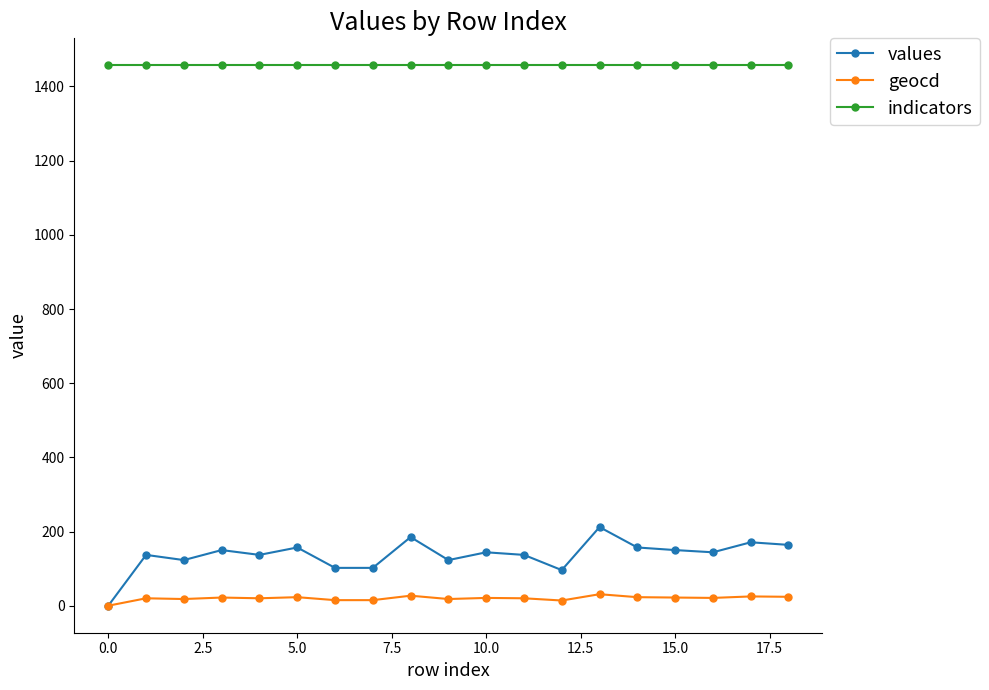

Which series has the largest total across all categories?

indicators